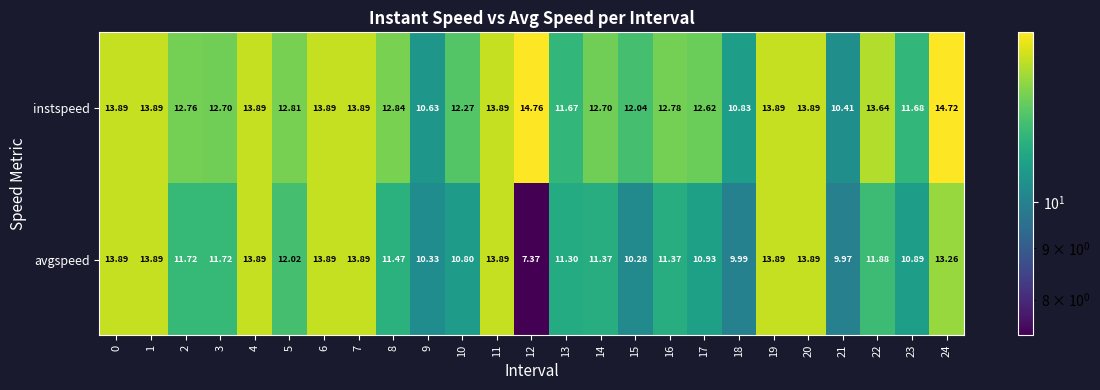

Rank the series by their average value, from highest to lowest.

instspeed, avgspeed